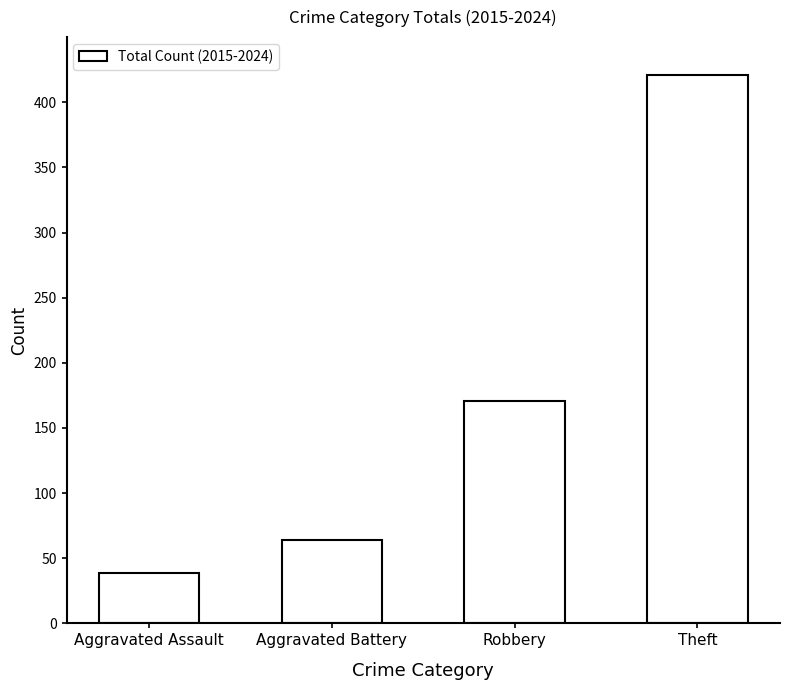

What value does the data have at Aggravated Battery, to the nearest 5?

65